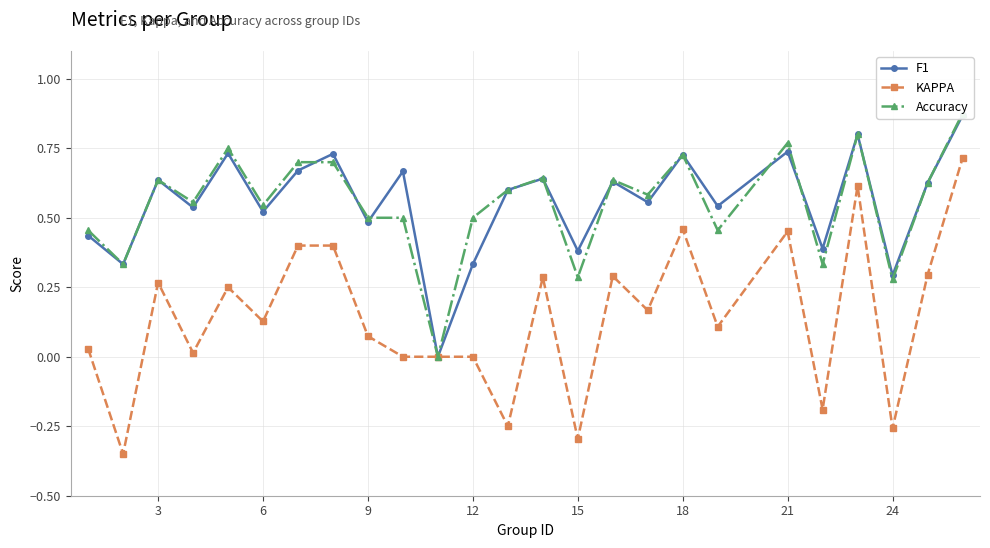

The F1 series shows 0.1 at 12. True or false?

False